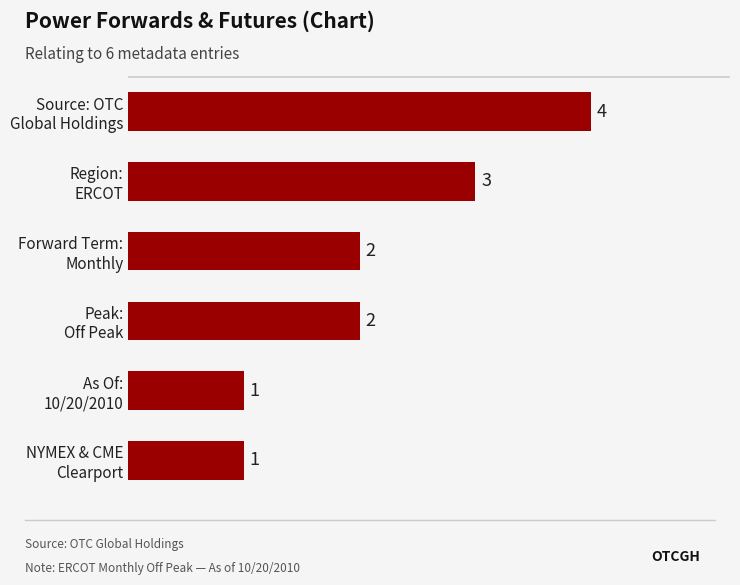

What is the difference between the maximum and minimum values?

3